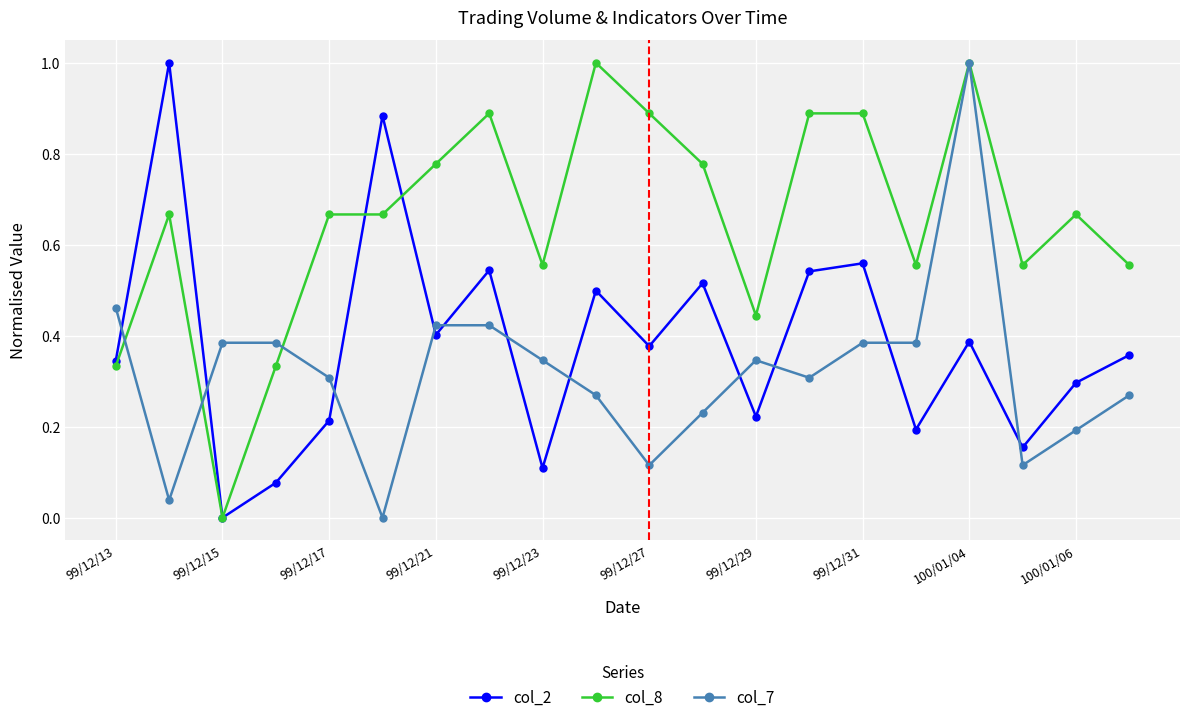

What is the maximum value shown in the chart?

1.0